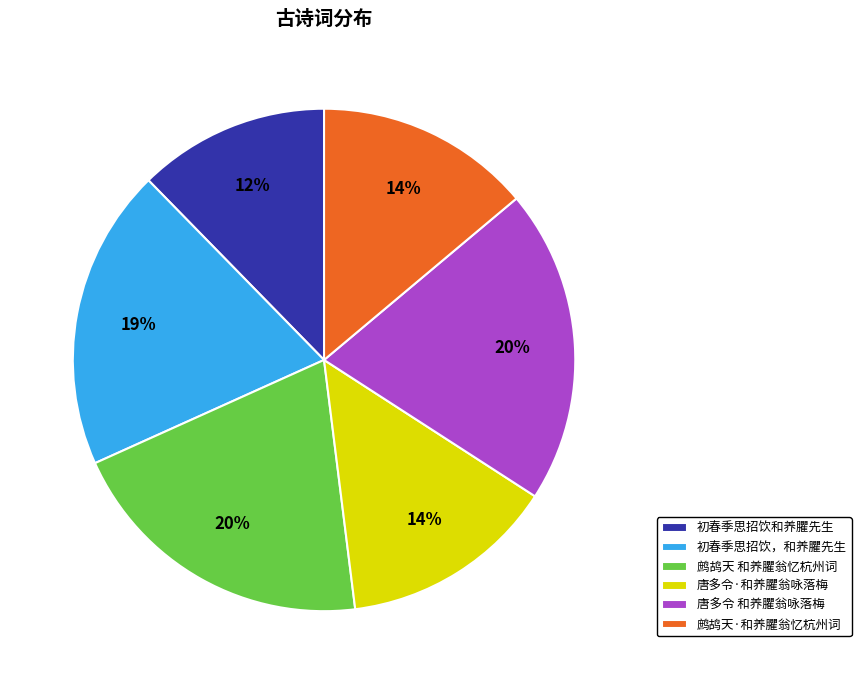

Count the number of slices in the pie.

6